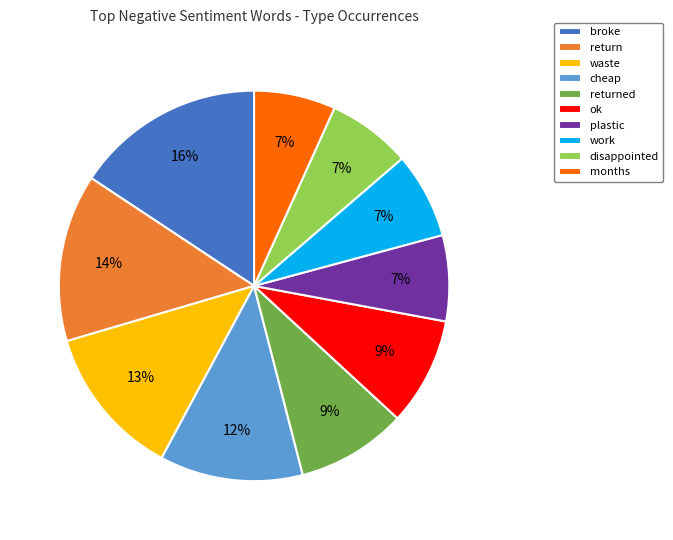

Between cheap and disappointed, which is larger?

cheap